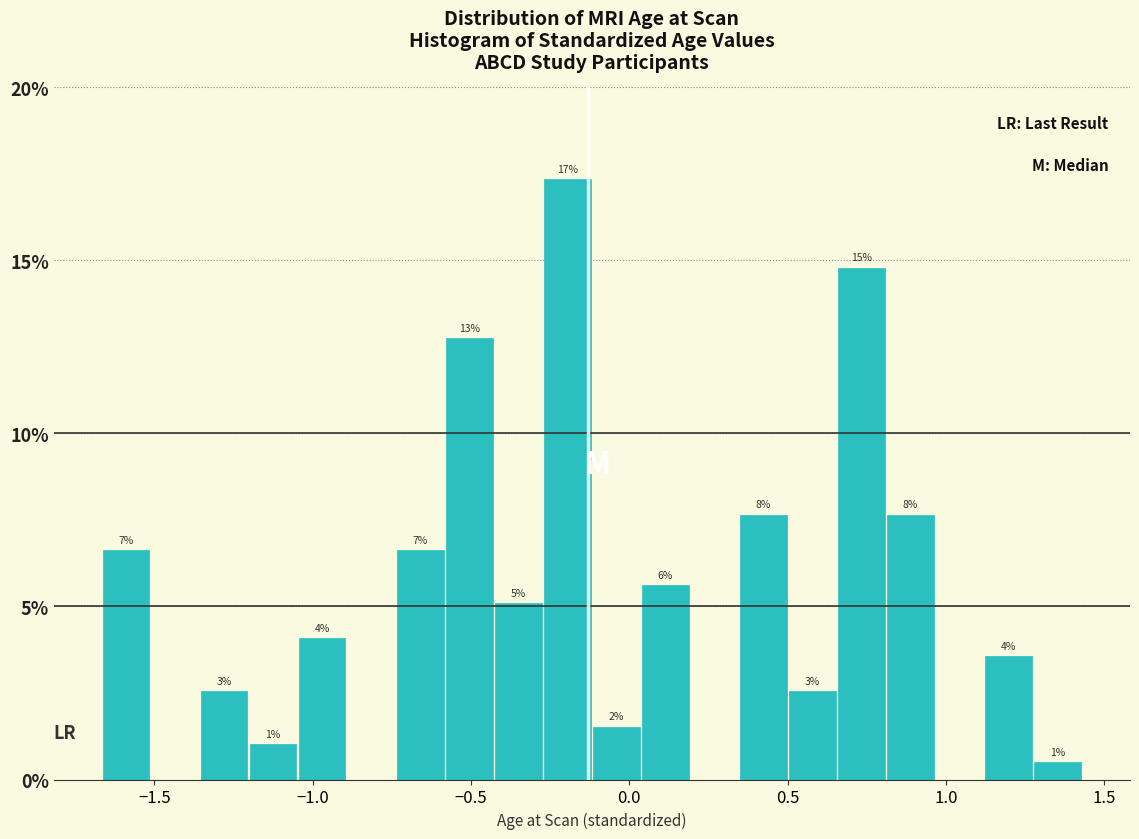

Read against the x-axis, roughly where is the centre of the tallest bar?

-0.20